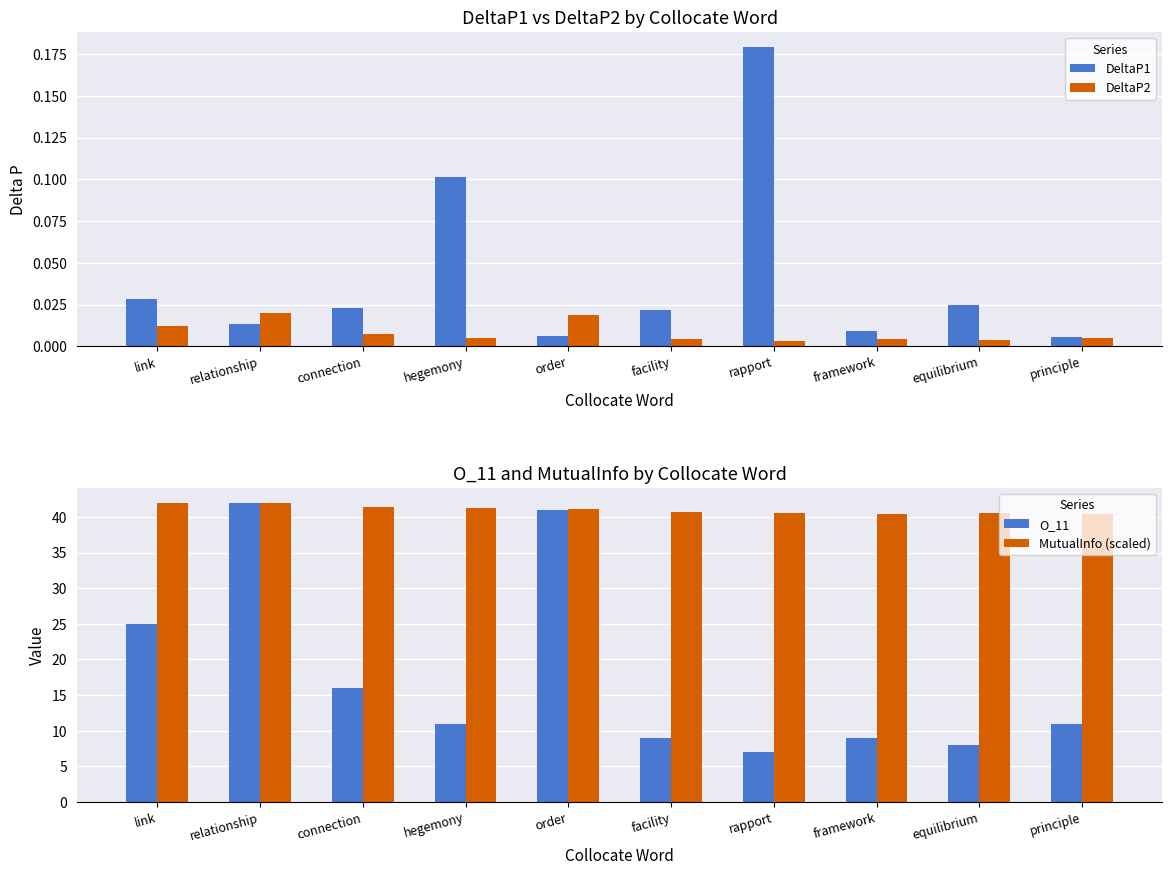

What is the maximum value for O_11?

42.0